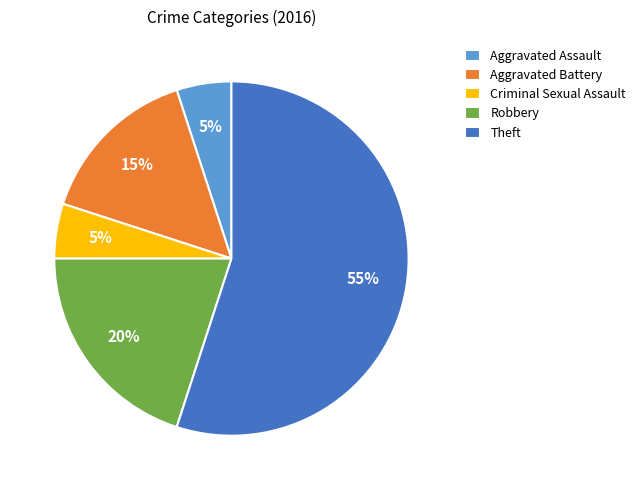

To the nearest percent, what portion does Criminal Sexual Assault represent?

5%